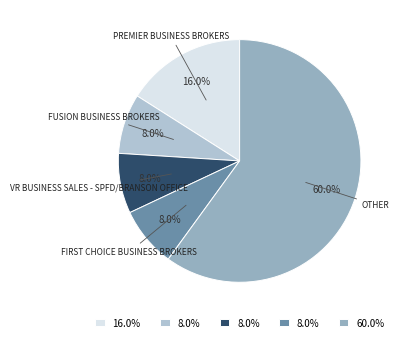

Is there a majority slice in this chart?

Yes